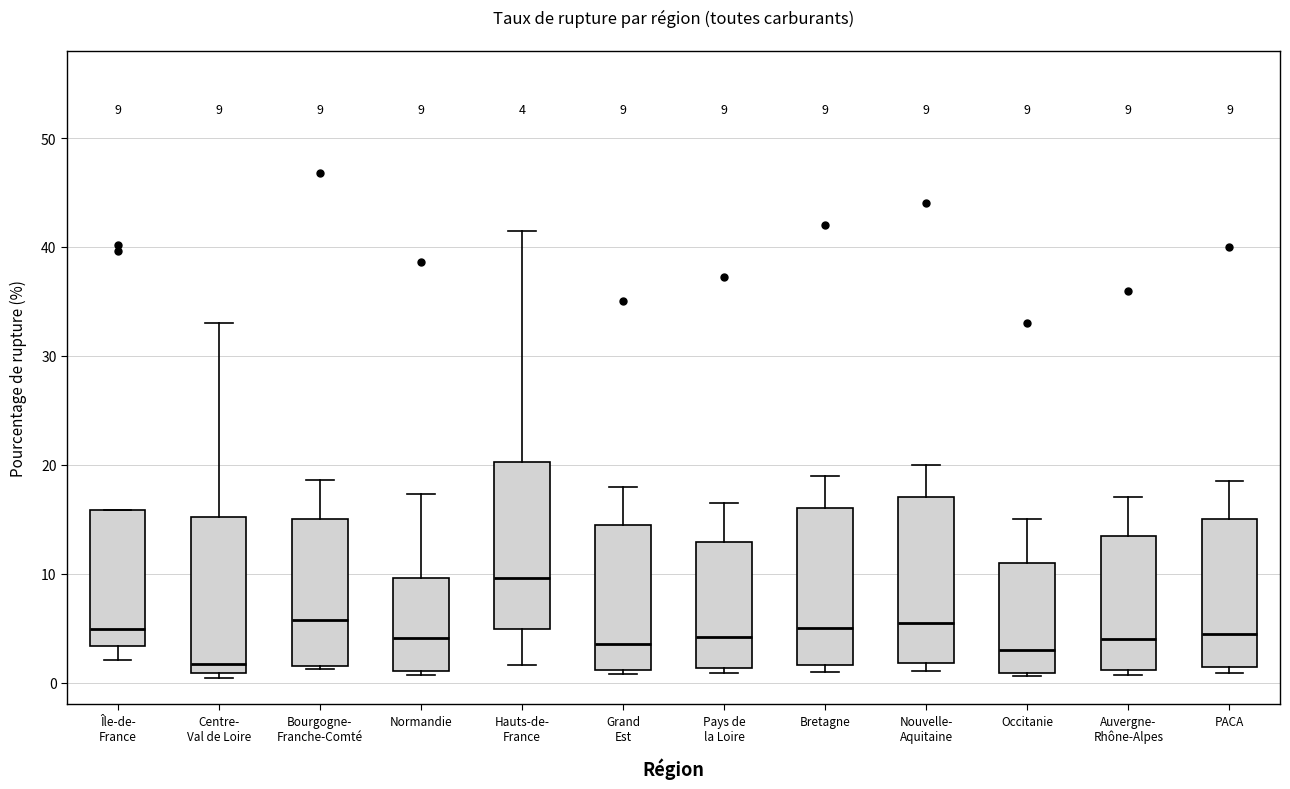

Which box's median line is the lowest?

Centre- Val de Loire